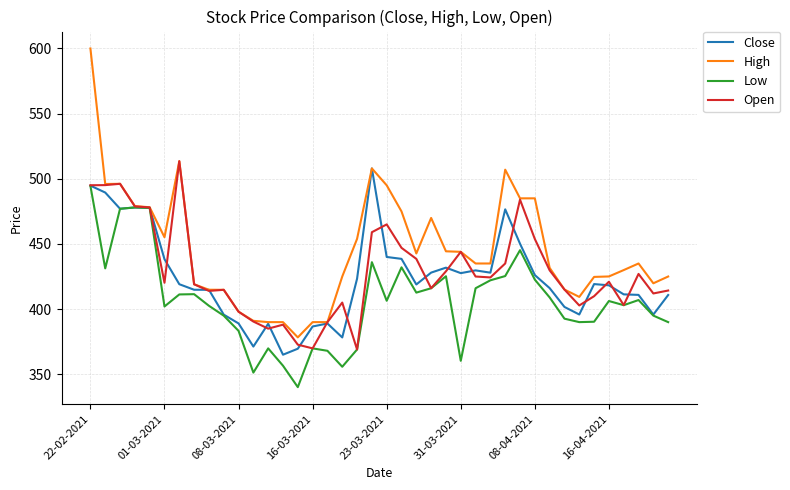

How many lines are shown in the chart?

4